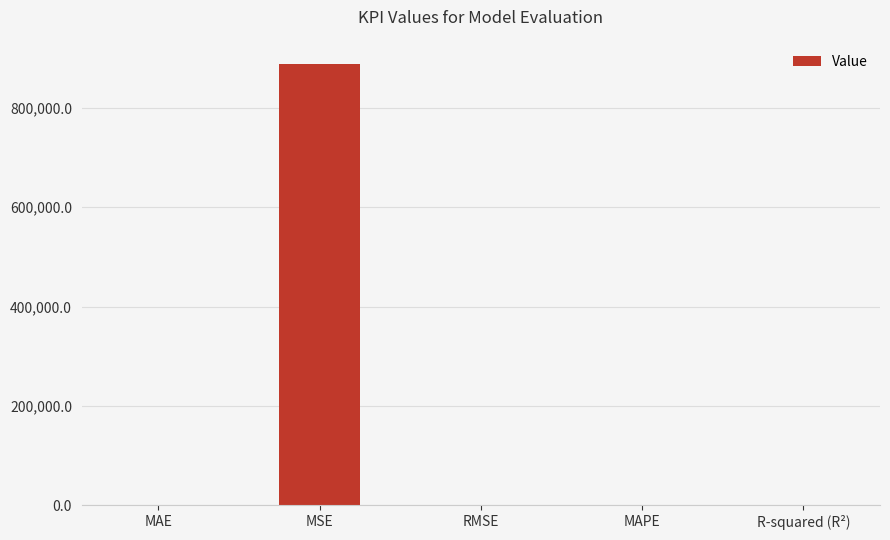

What is the sum of all values?

889130.2